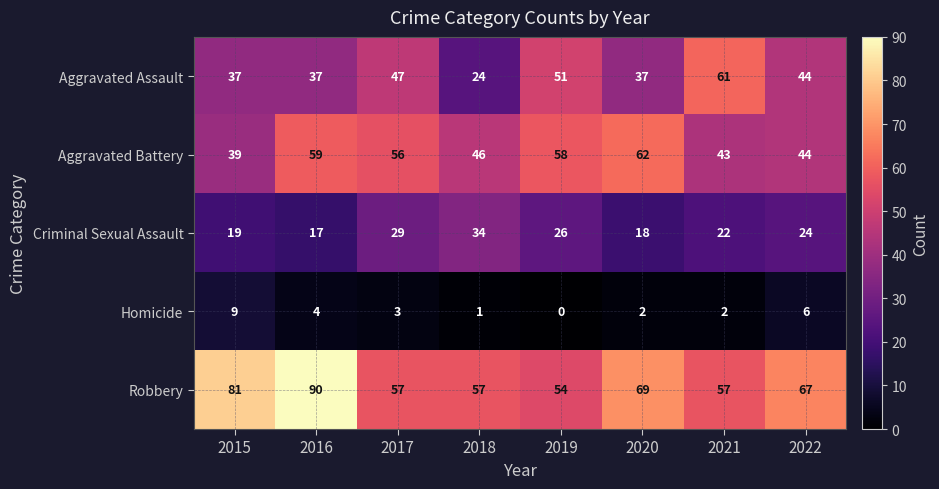

Where does the Aggravated Battery series first go above 56?

2016